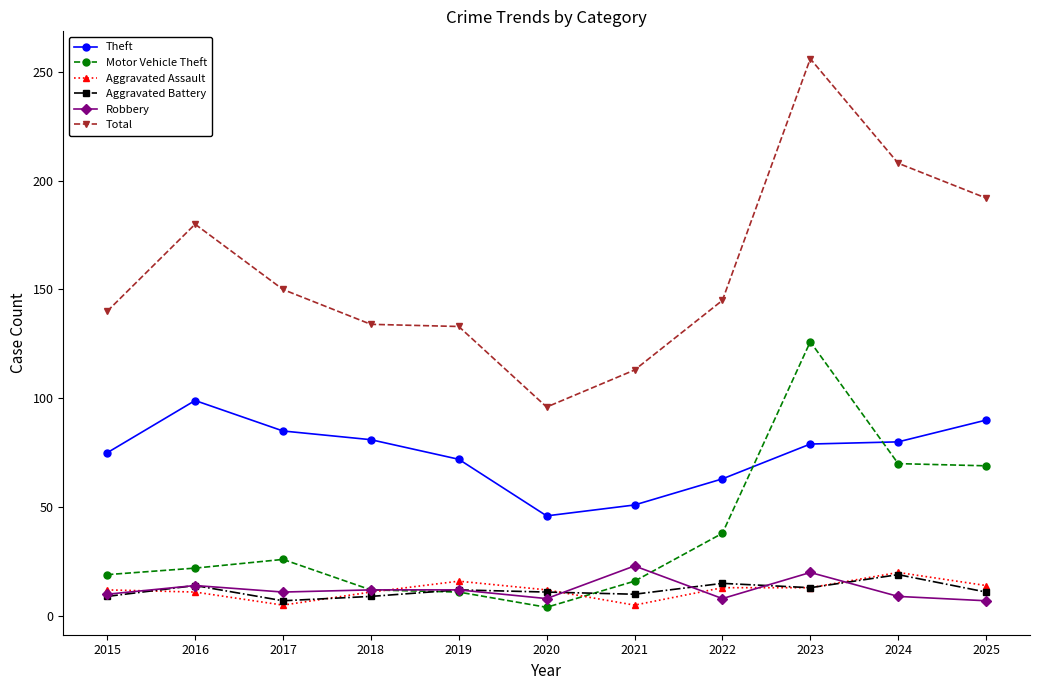

What is the value of the Theft point at the 1st from the left?

75